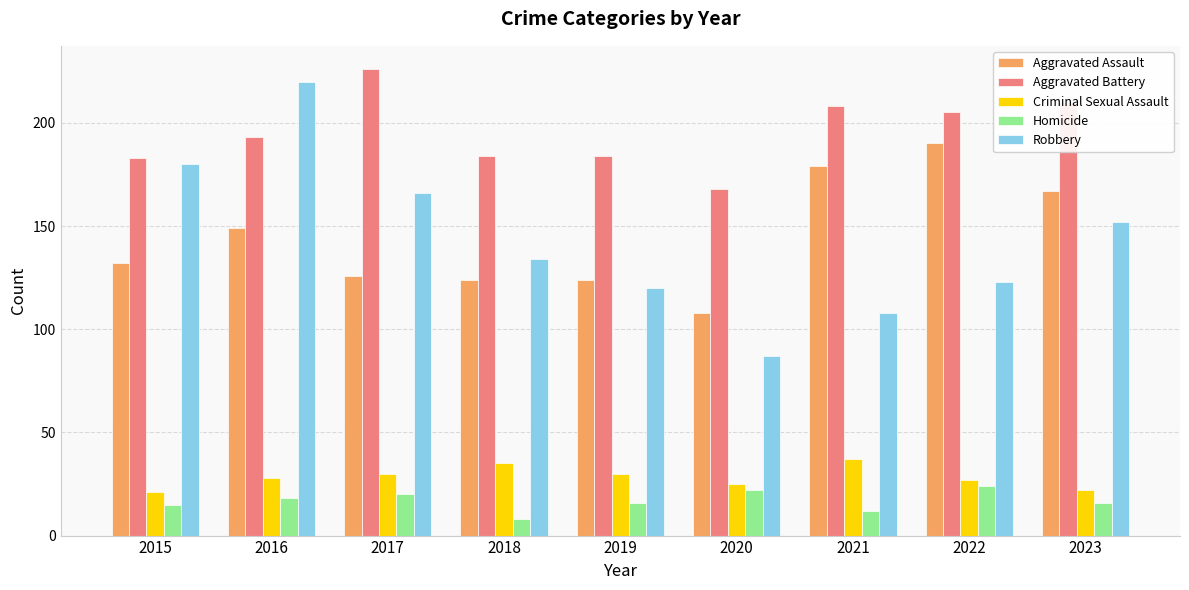

What is the sum of the Criminal Sexual Assault values at 2017 and 2023?

52